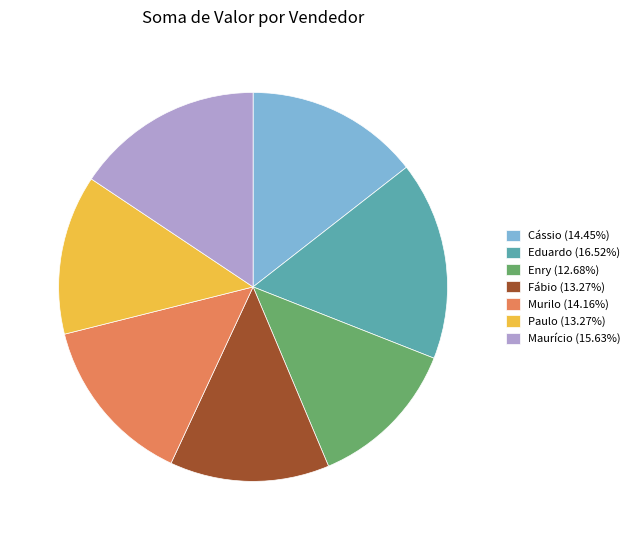

Approximately how many times larger is the value at Paulo (13.27%) compared to Murilo (14.16%)?

0.9